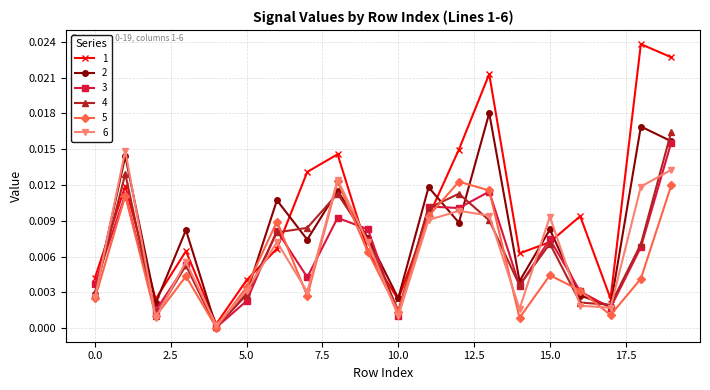

How many interior local peaks does the 6 series have?

6